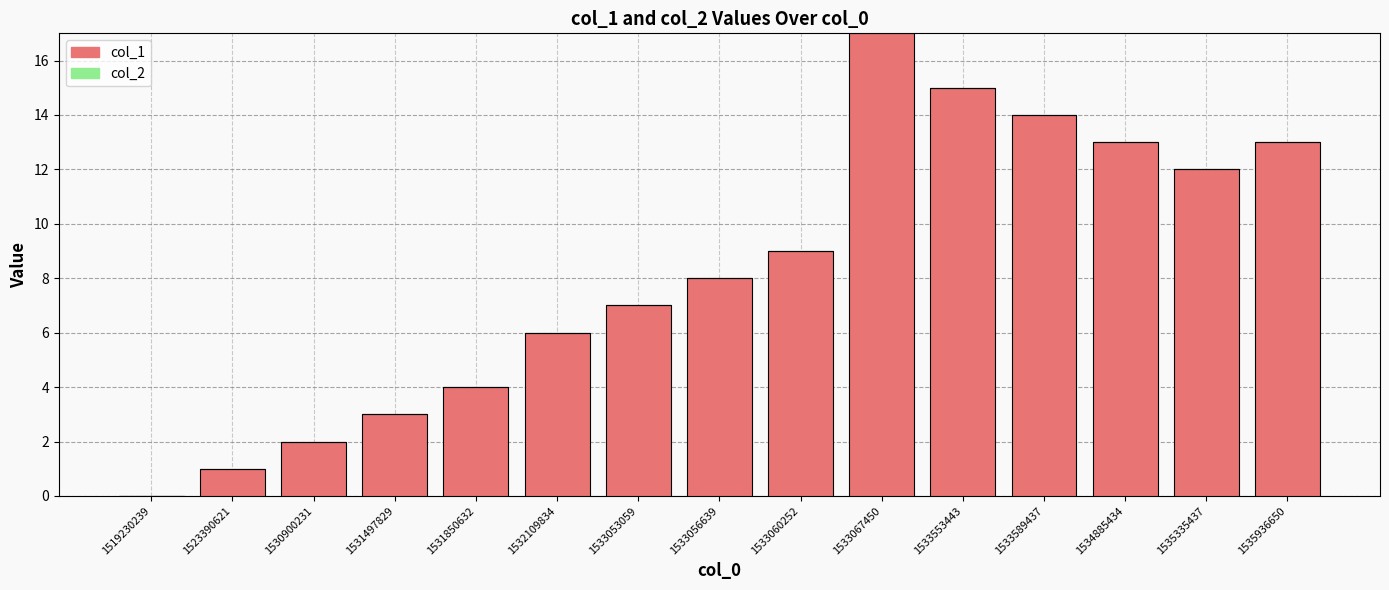

What is the maximum value shown in the chart?

17